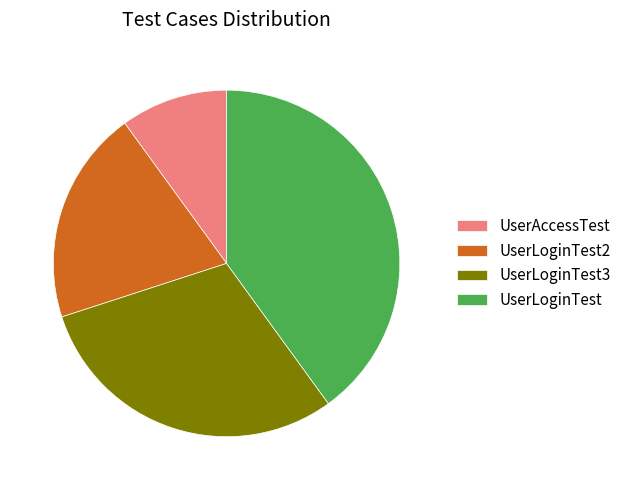

Rank the categories by value from lowest to highest.

UserAccessTest, UserLoginTest2, UserLoginTest3, UserLoginTest